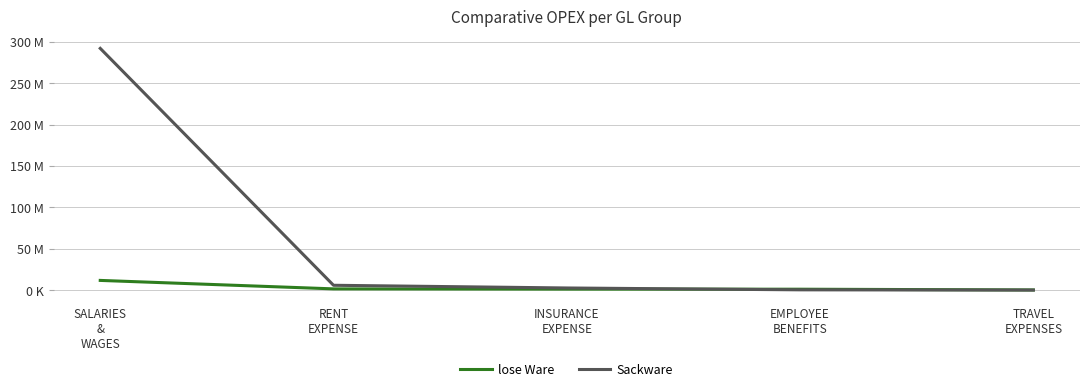

What is the smallest value displayed?

18800.0